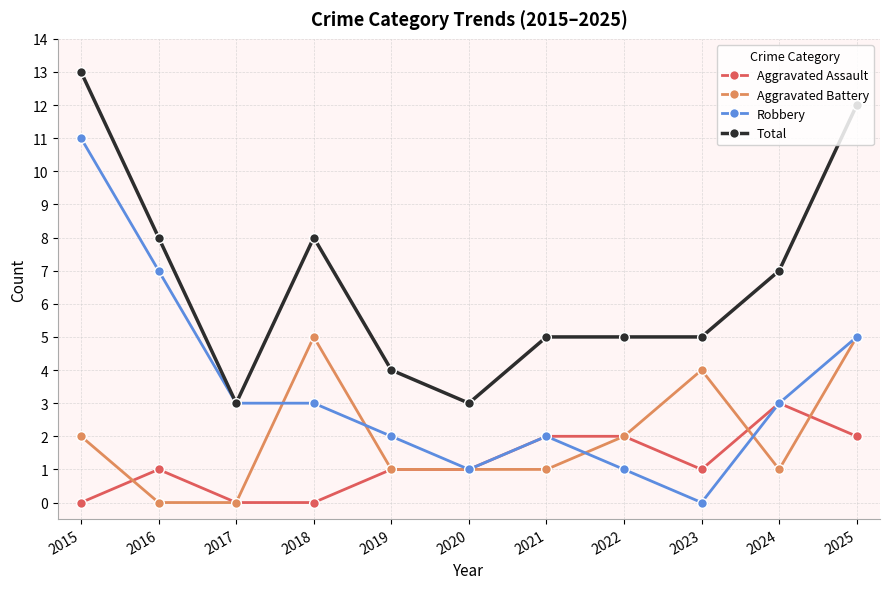

Reading left to right, extract all data points from this chart.

Aggravated Assault: 2015=0	2016=1	2017=0	2018=0	2019=1	2020=1	2021=2	2022=2	2023=1	2024=3	2025=2
Aggravated Battery: 2015=2	2016=0	2017=0	2018=5	2019=1	2020=1	2021=1	2022=2	2023=4	2024=1	2025=5
Robbery: 2015=11	2016=7	2017=3	2018=3	2019=2	2020=1	2021=2	2022=1	2023=0	2024=3	2025=5
Total: 2015=13	2016=8	2017=3	2018=8	2019=4	2020=3	2021=5	2022=5	2023=5	2024=7	2025=12